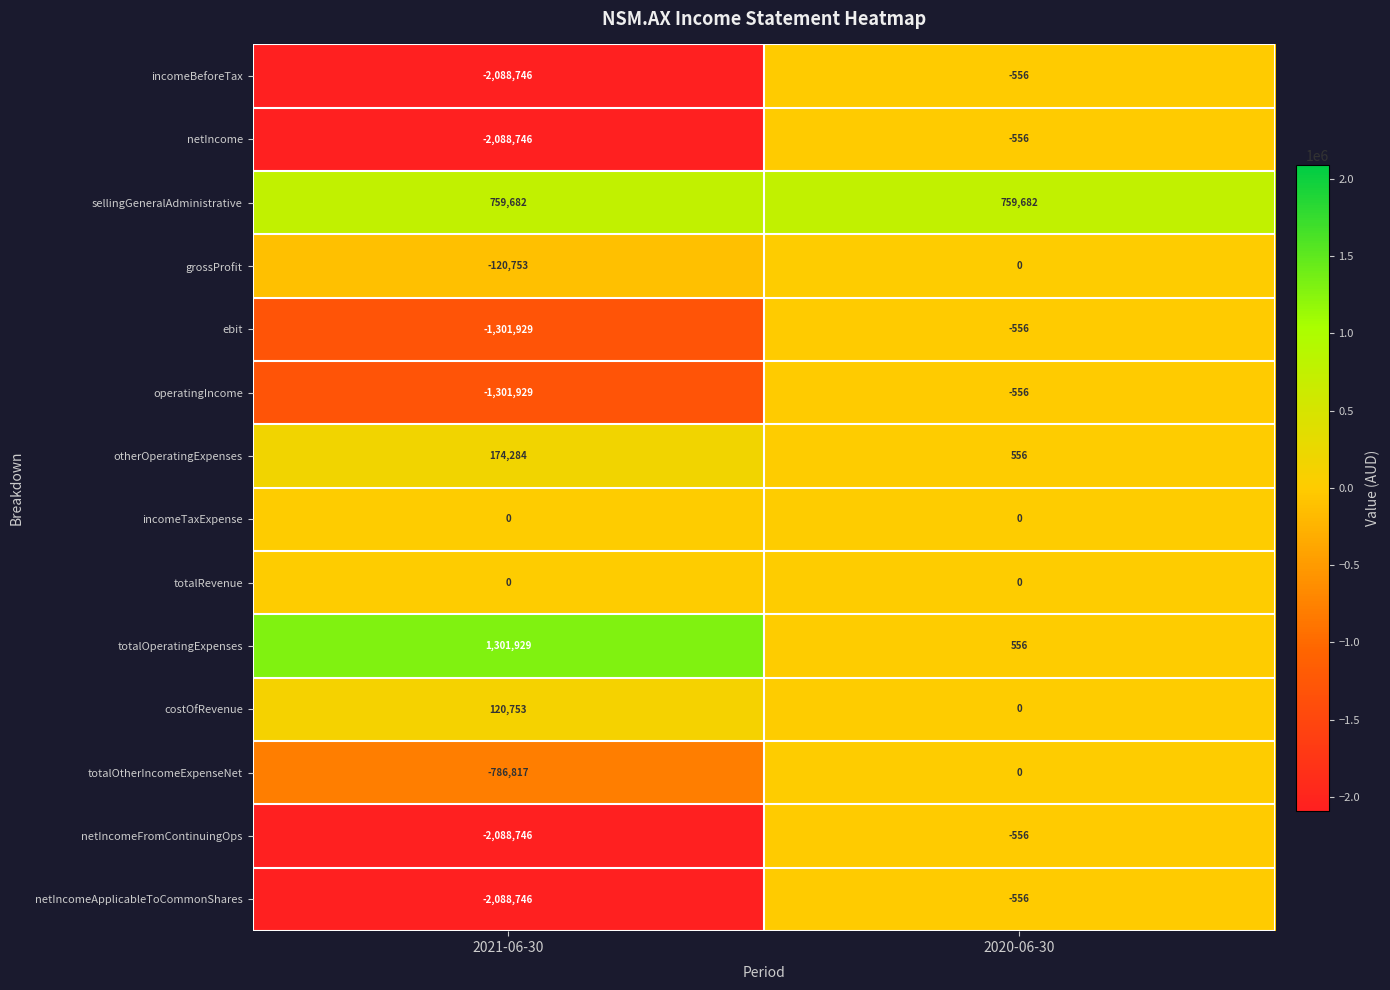

What is the spread (max minus min) of values at 2021-06-30?

3390675